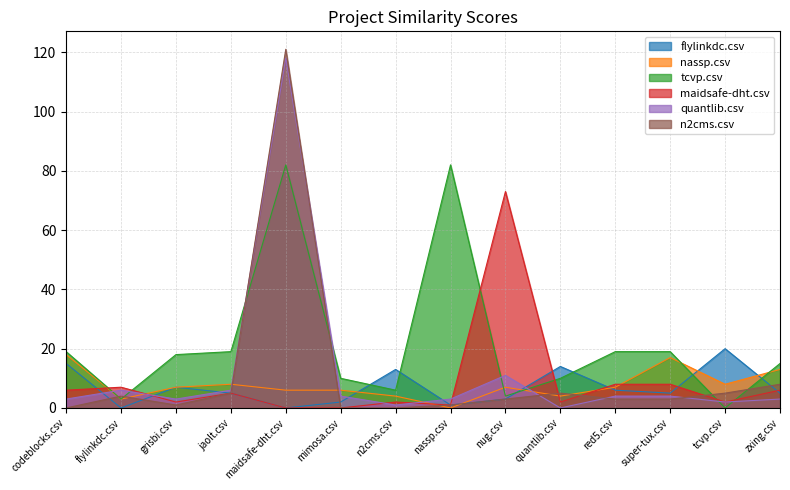

Between red5.csv and codeblocks.csv, which is larger?

codeblocks.csv